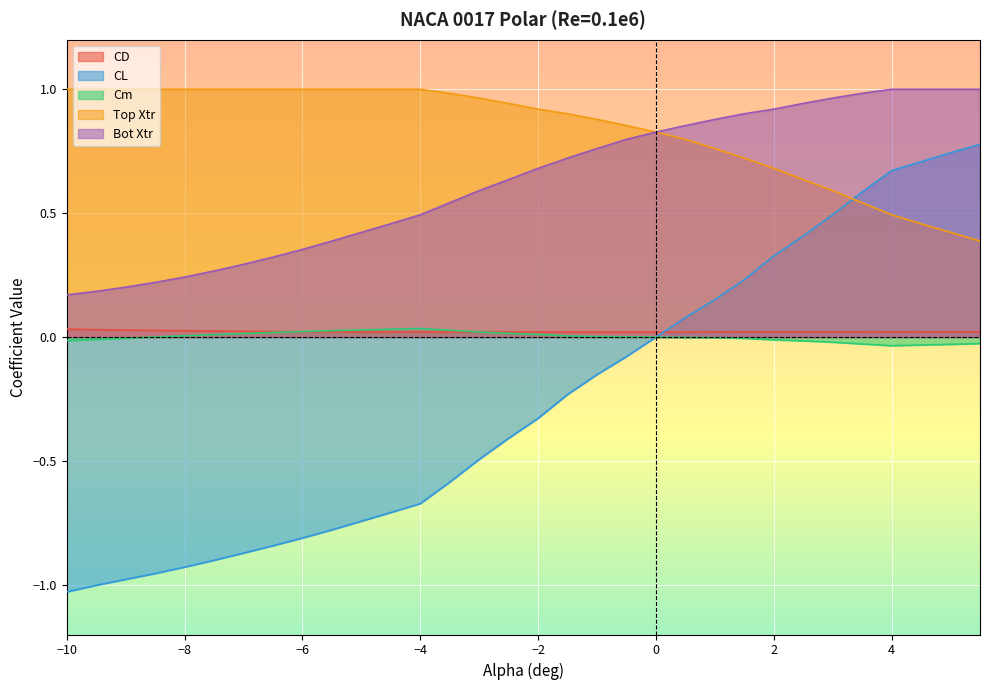

Where is the first local maximum for CD?

-3.0